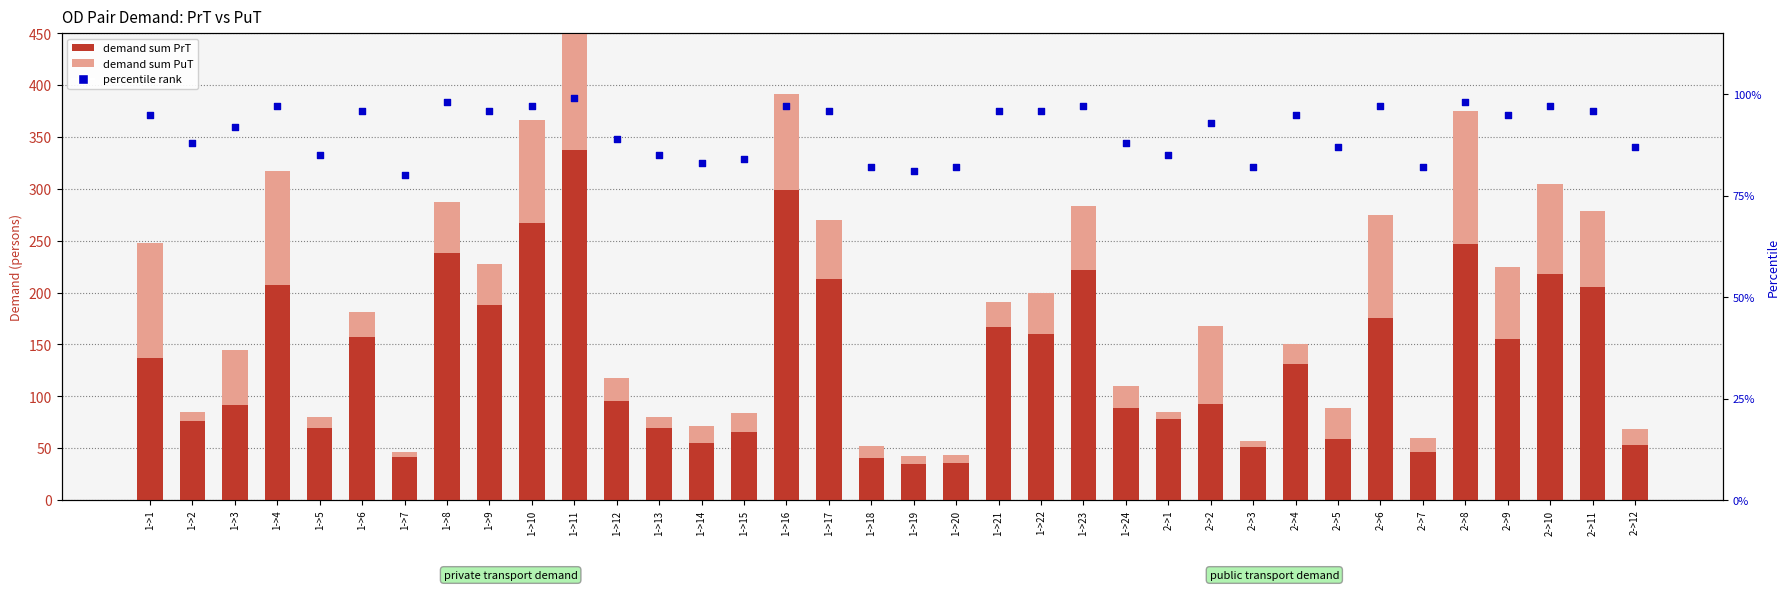

What are all the series names shown in the legend?

demand sum PrT, demand sum PuT, percentile rank